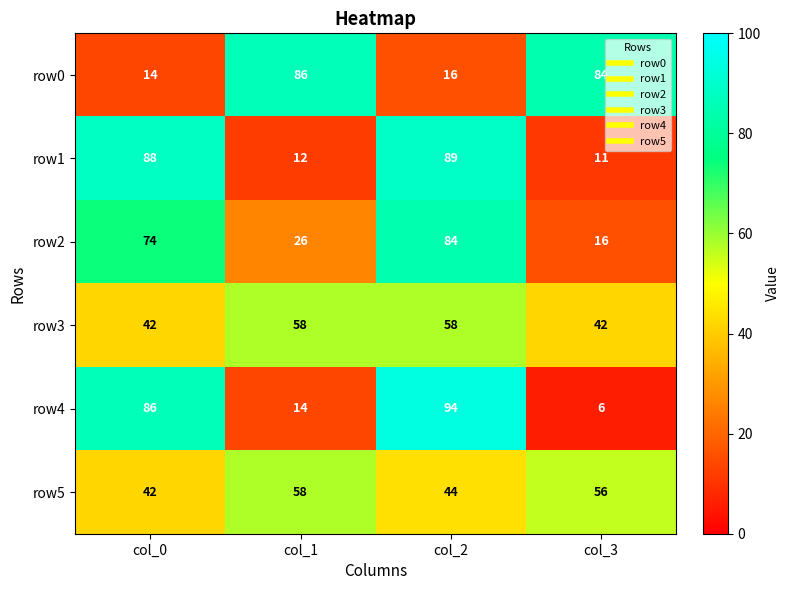

At which label does row0 first exceed 84?

col_1